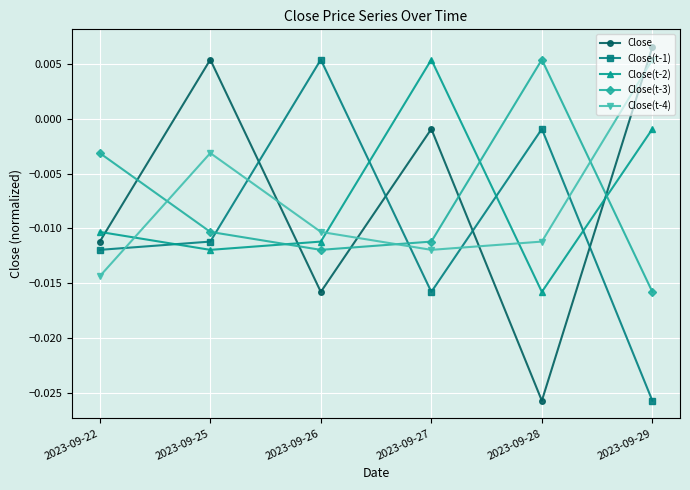

Which category has the highest value in the Close(t-4) series?

2023-09-29